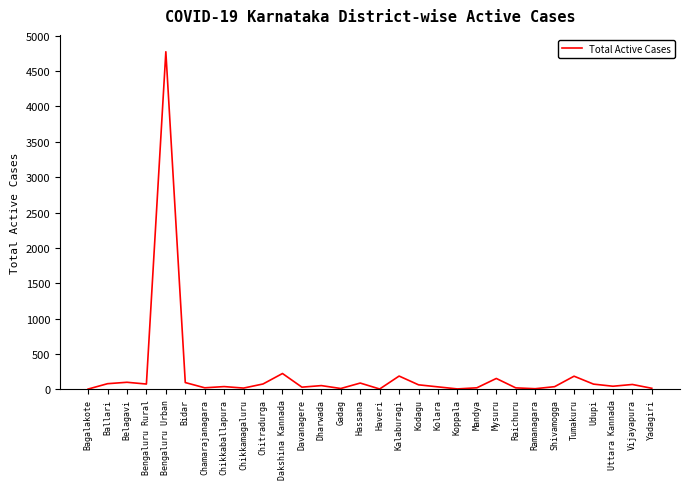

Does the chart display data point markers on the line(s)?

No